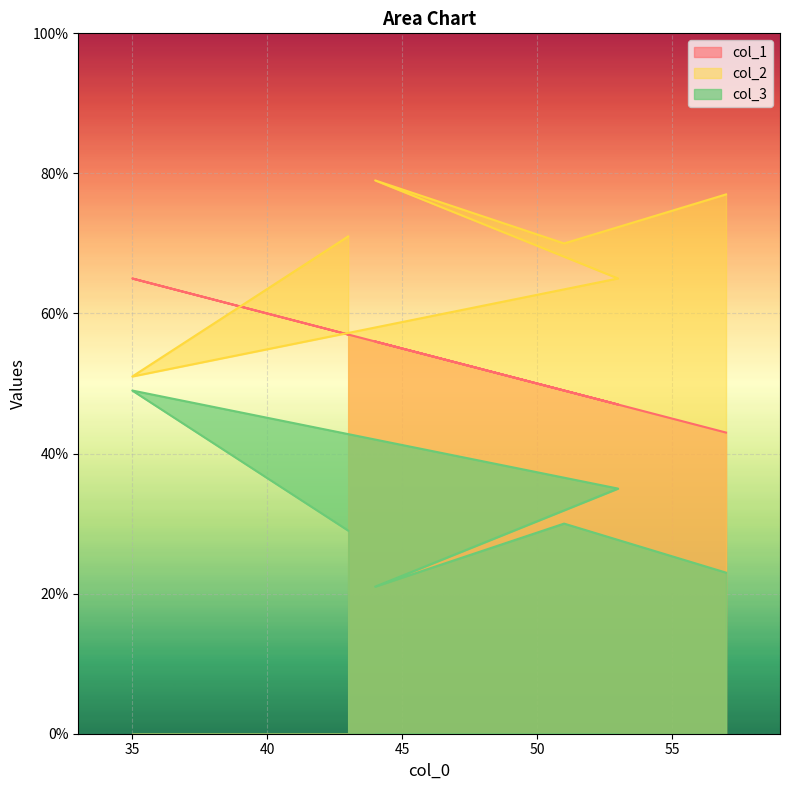

At which category is the sum across all series the highest?

35